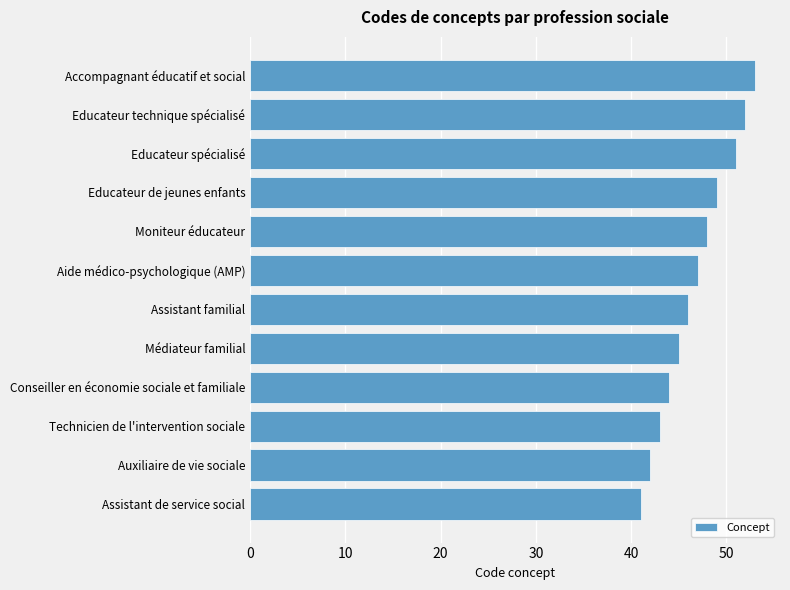

Reading bottom to top, transcribe all the data shown in this chart.

41	42	43	44	45	46	47	48	49	51	52	53